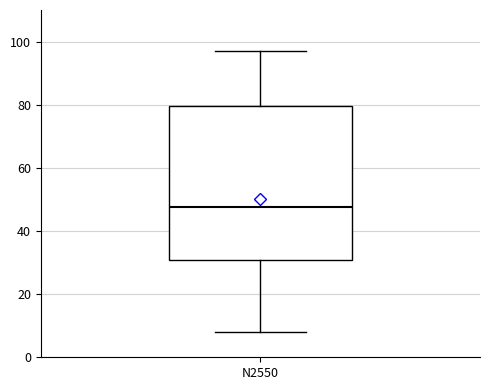

Read this box plot against the y-axis: the position of the median line, the range covered by the box, and the ends of both whiskers. The values are not printed on the chart, so give them approximately, as read against the axis.

median 48, box 30 to 80, whiskers 8 to 98